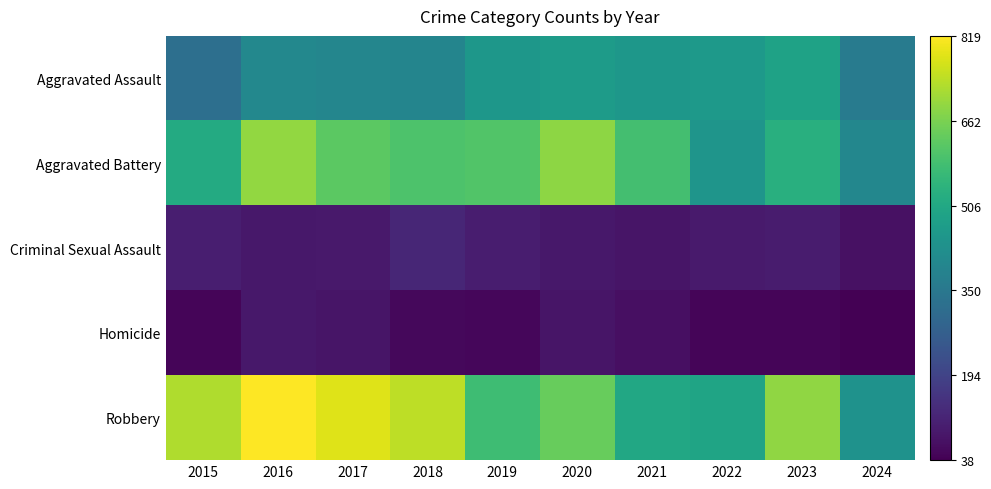

Which category has the highest value across all series?

2016